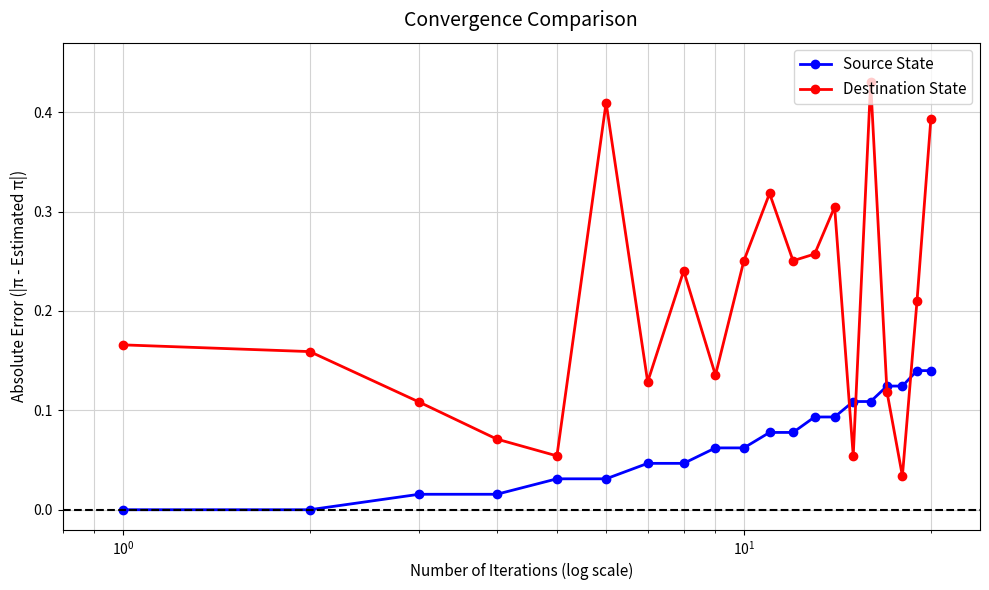

What is the sum of all Destination State values?

4.1